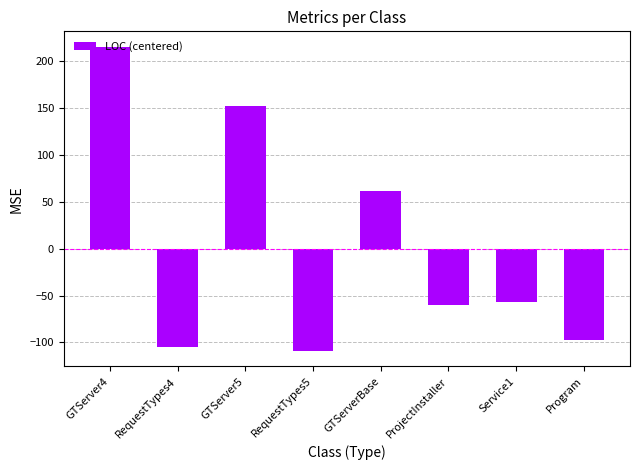

What position from the right is GTServer5?

6